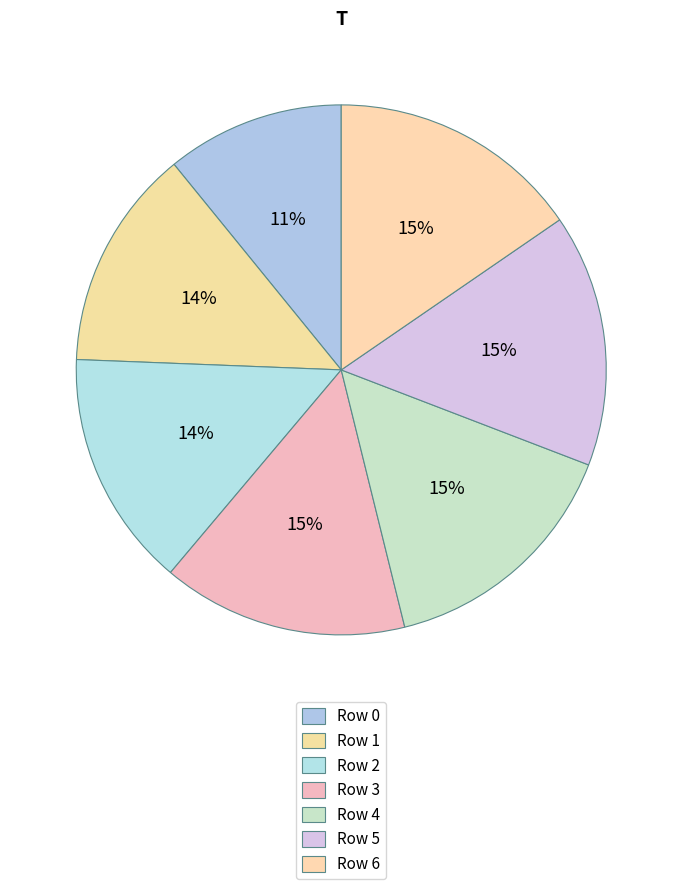

Is there any slice that represents more than half of the pie?

No